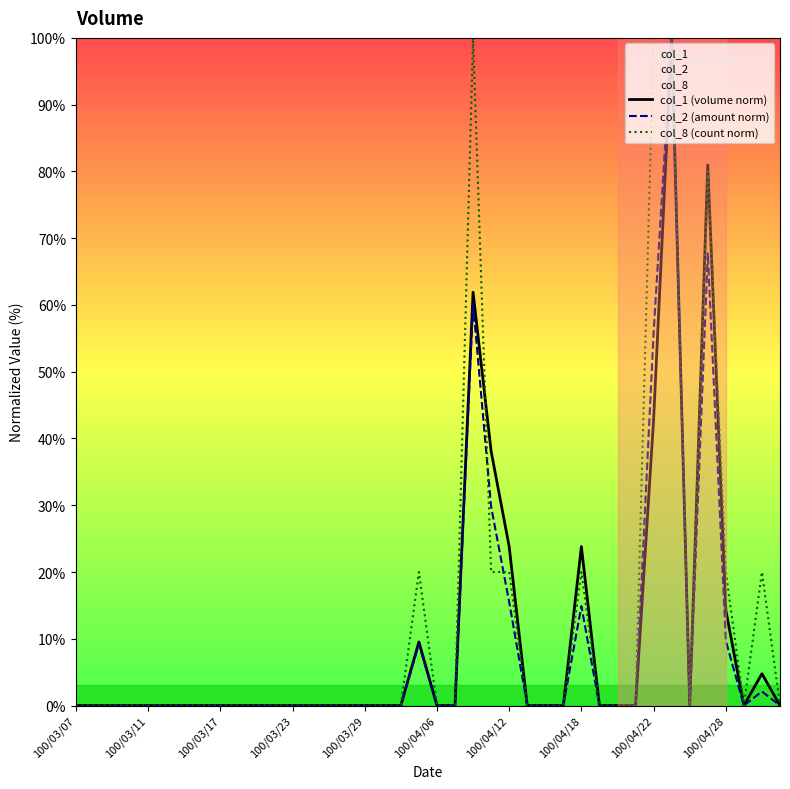

In col_1 (volume norm), how many points are higher than both neighbors (excluding endpoints)?

6